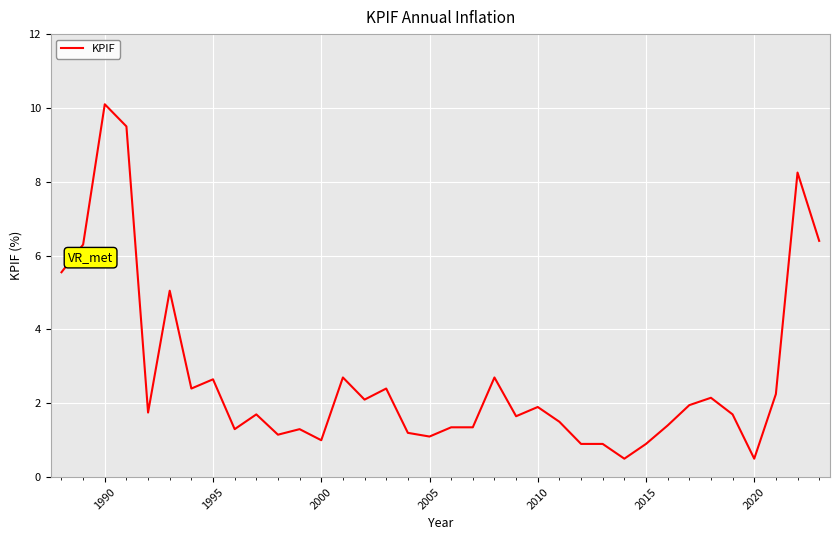

What is the greatest value displayed?

10.1